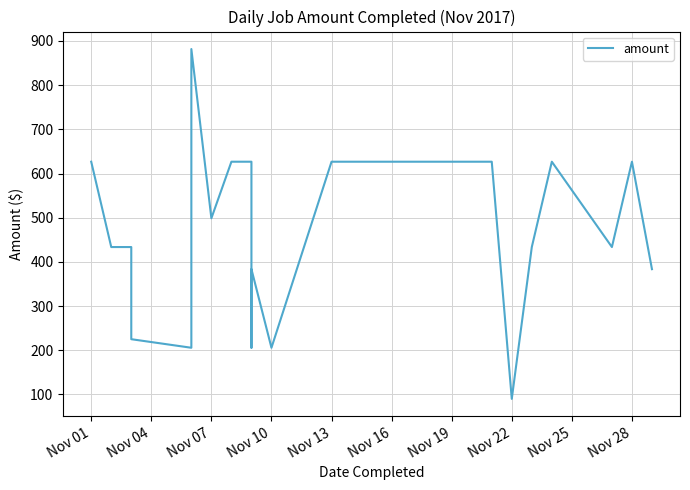

Reading left to right, list all the values displayed in this chart.

626.7	433.6	433.6	225.0	205.6	881.7	498.7	626.7	626.7	433.6	205.6	383.5	205.6	626.7	626.7	626.7	626.7	626.7	626.7	90.0	433.6	626.7	433.6	433.6	626.7	383.5